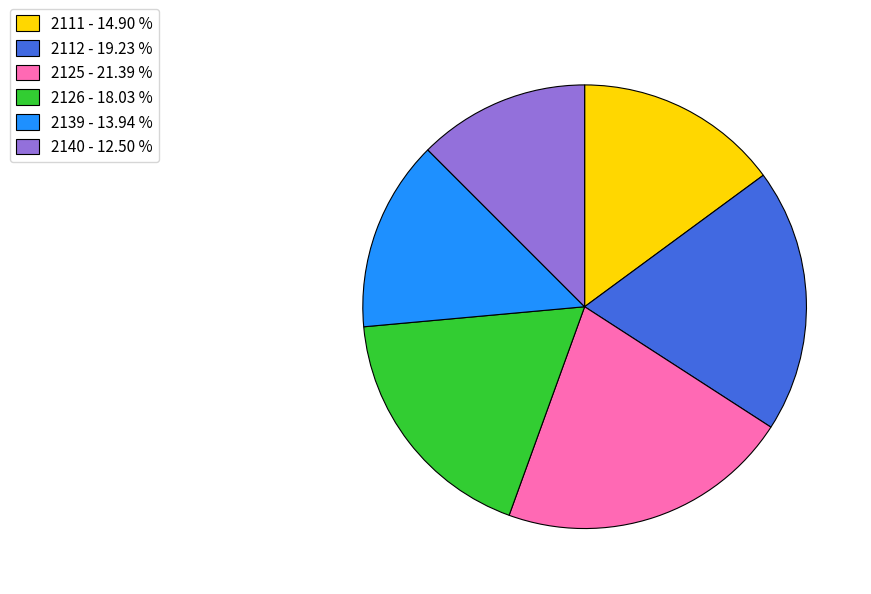

Combined, do 2126 and 2140 account for over 50%?

No